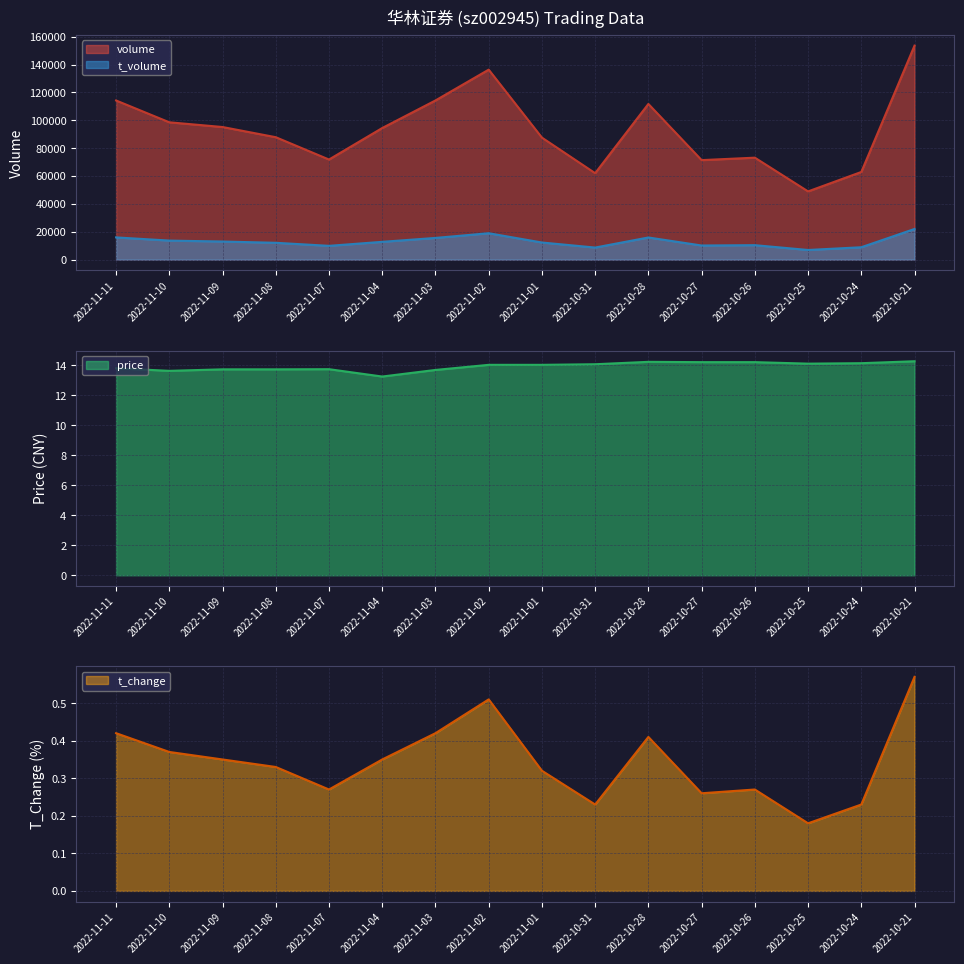

The value of t_volume at 2022-10-31 is 13540.3. True or false?

False